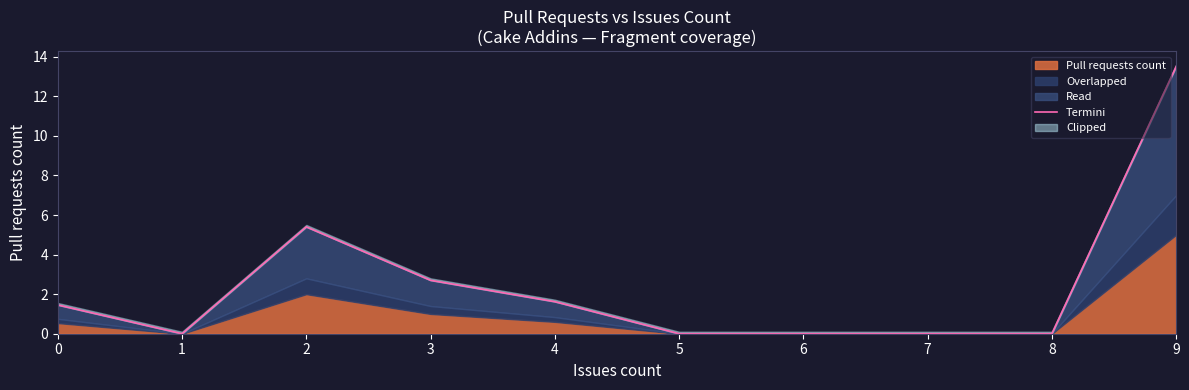

How many values are below 1?

5